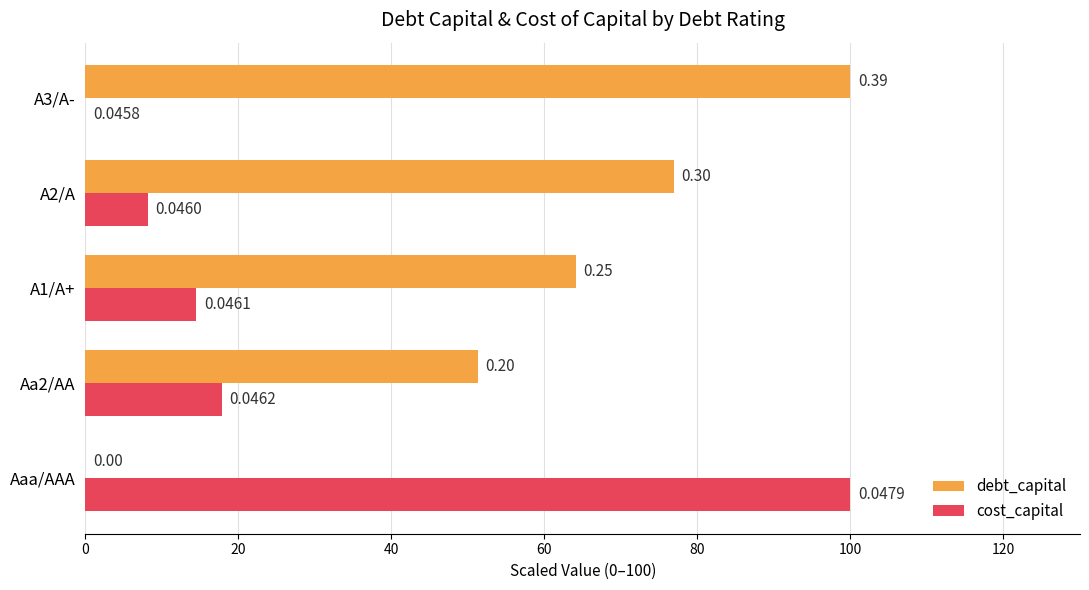

Which series has the largest total across all categories?

debt_capital